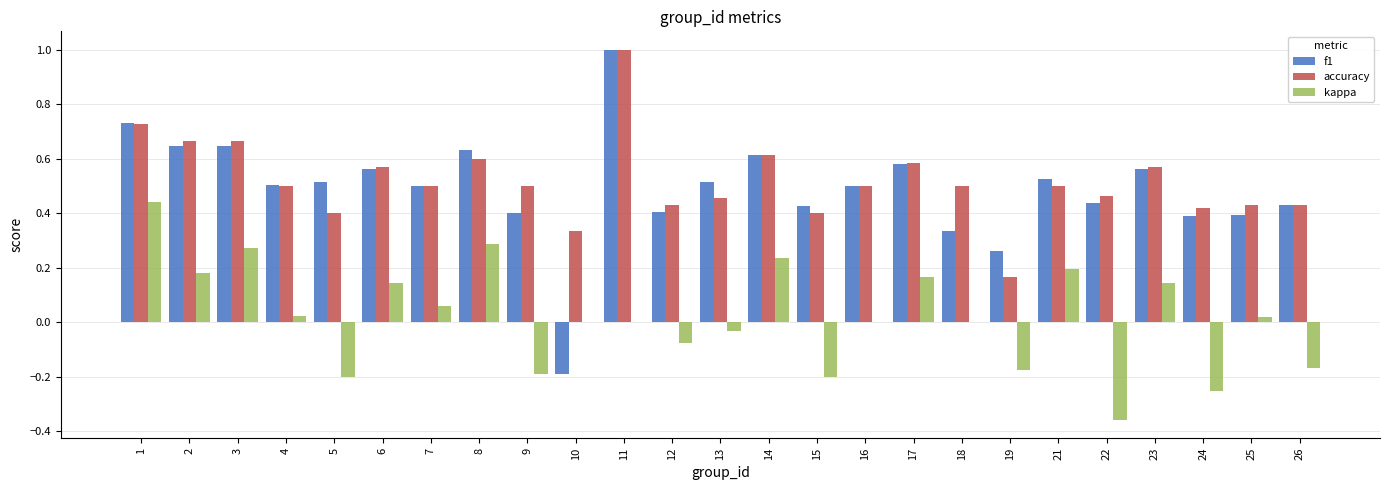

What is the total value across all series at 1?

1.9